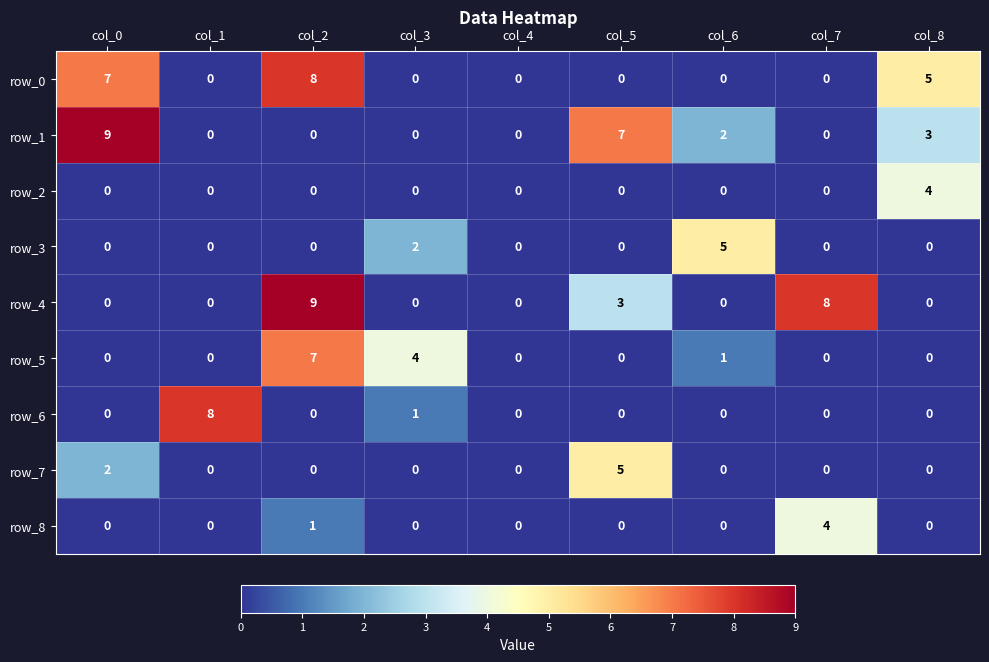

What is the highest value of the row_7 series?

5